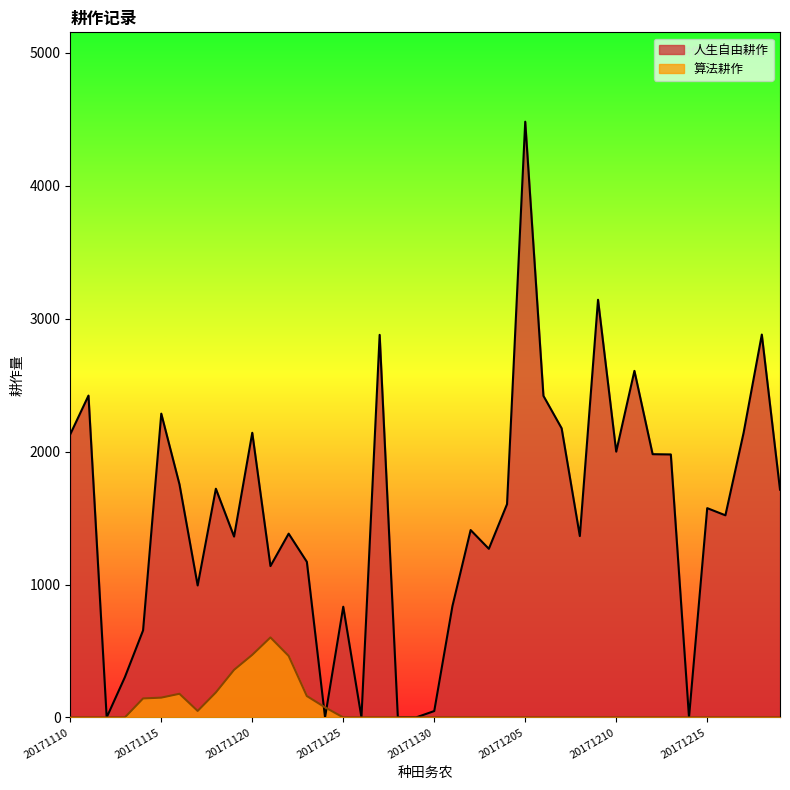

How many data points in 人生自由耕作 are above 1575?

19